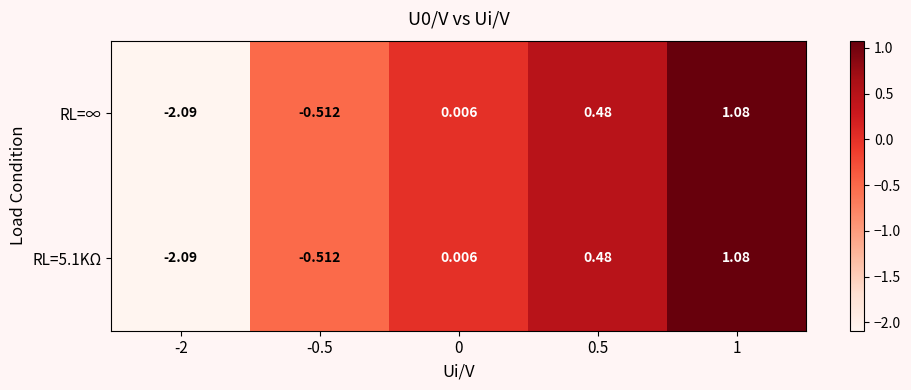

Is the value of RL=5.1KΩ at -2 greater than the value of RL=∞ at 0?

No